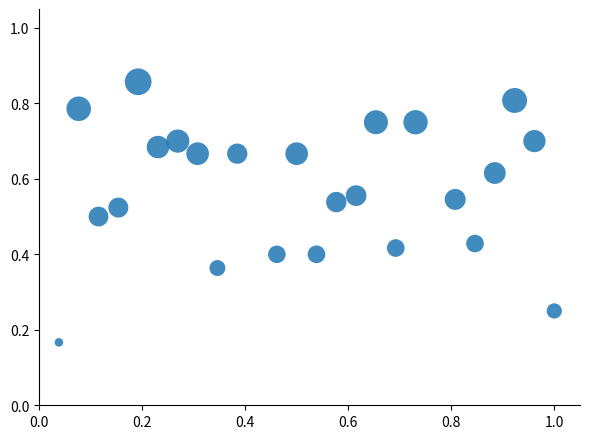

What is the range of X values (max minus min)?

1.0